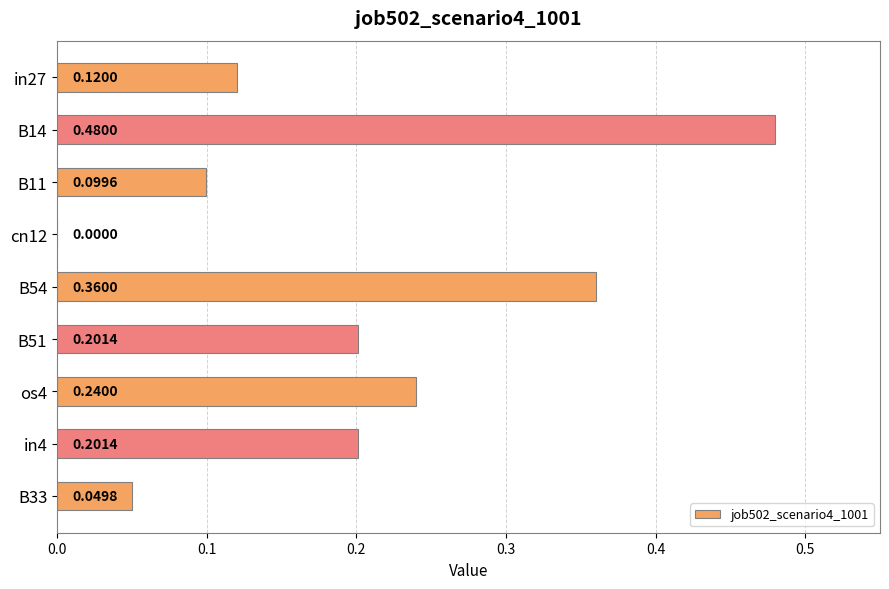

Which has a higher value, B33 or B54?

B54